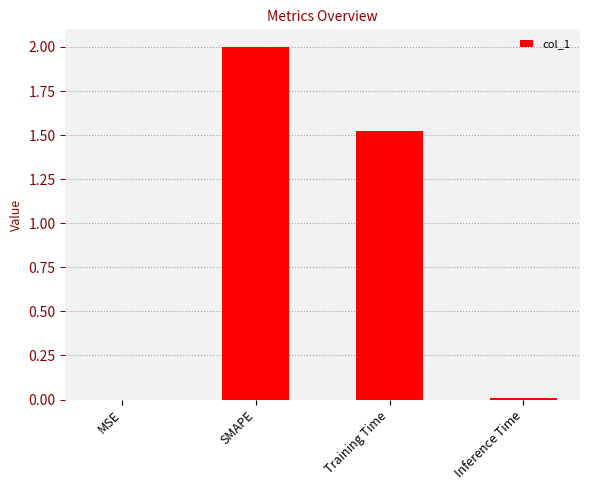

Which category has the highest value across all series?

SMAPE